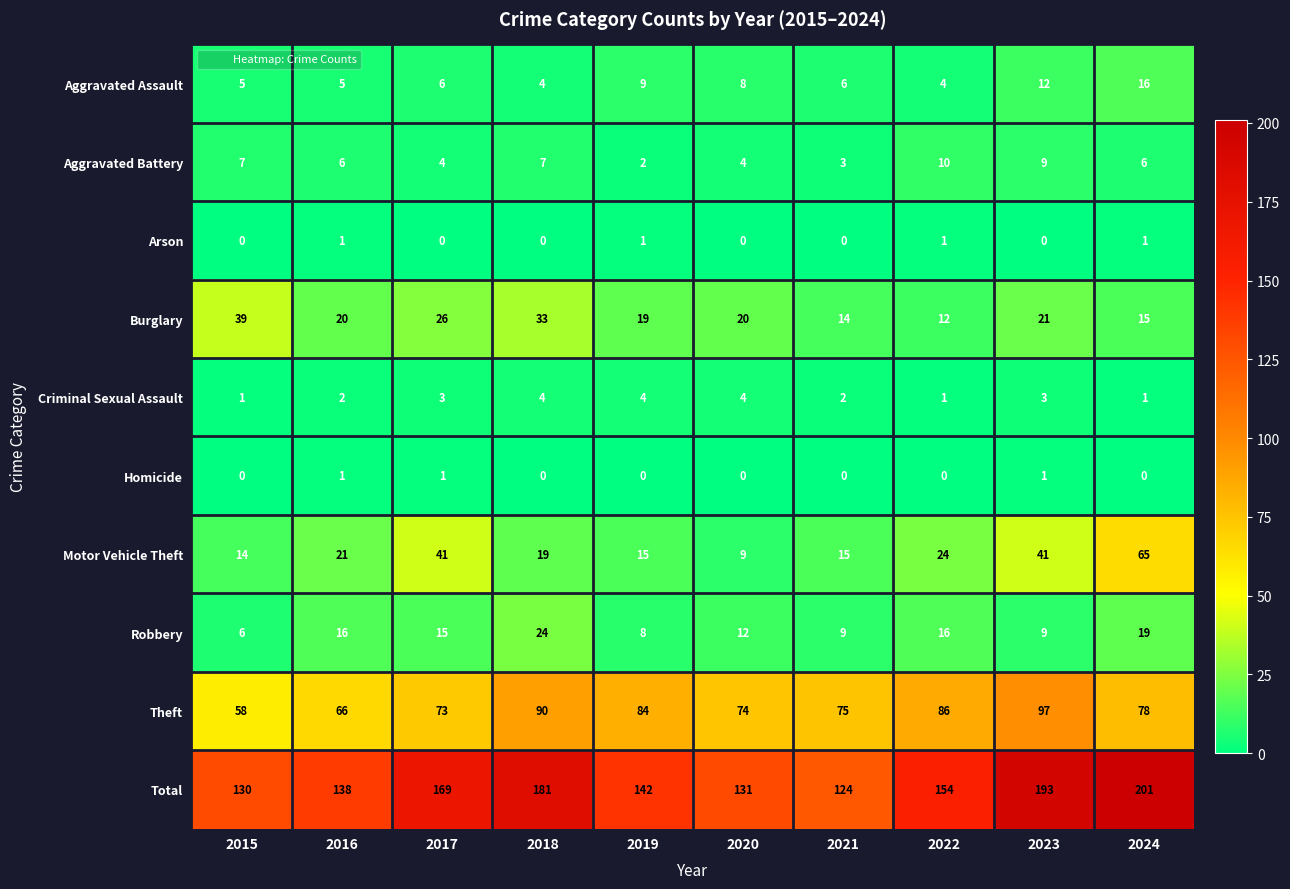

Which series has the widest spread of values?

Total